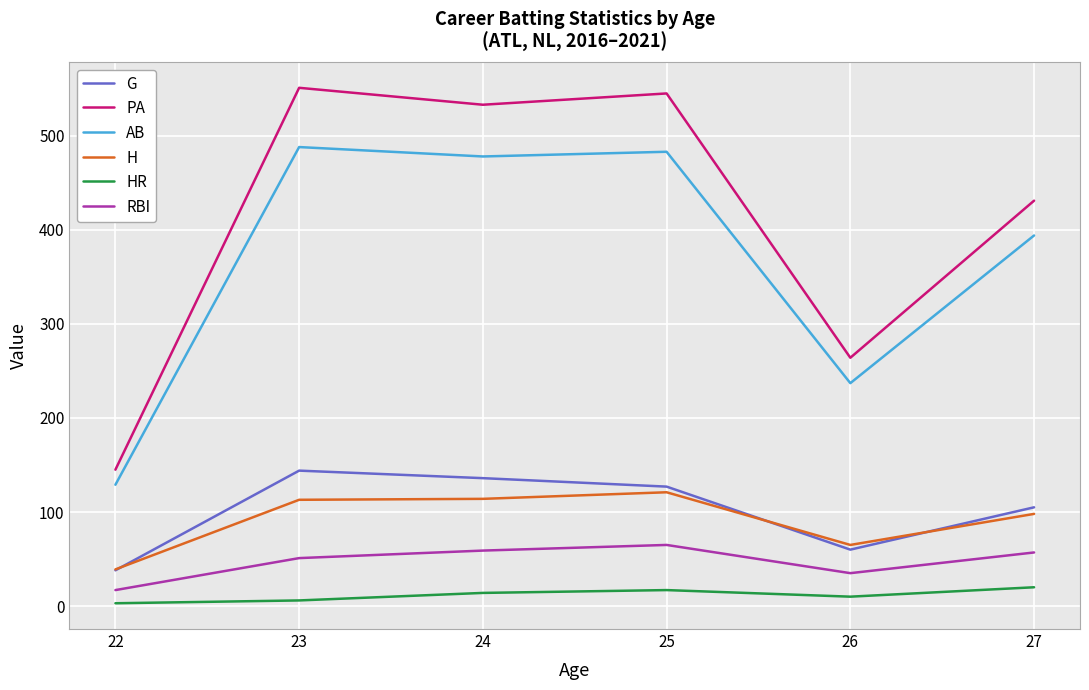

How many HR values are between 6 and 17?

4